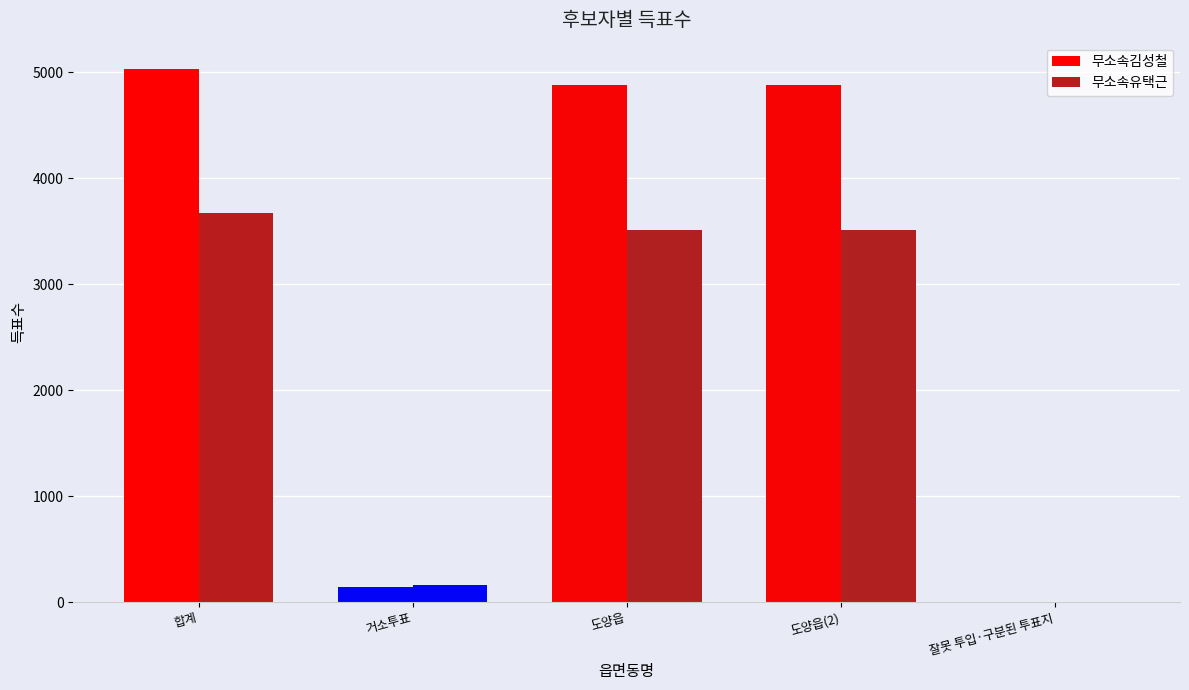

Between 도양읍(2) and 잘못 투입·구분된 투표지, which series saw the biggest shift?

무소속김성철